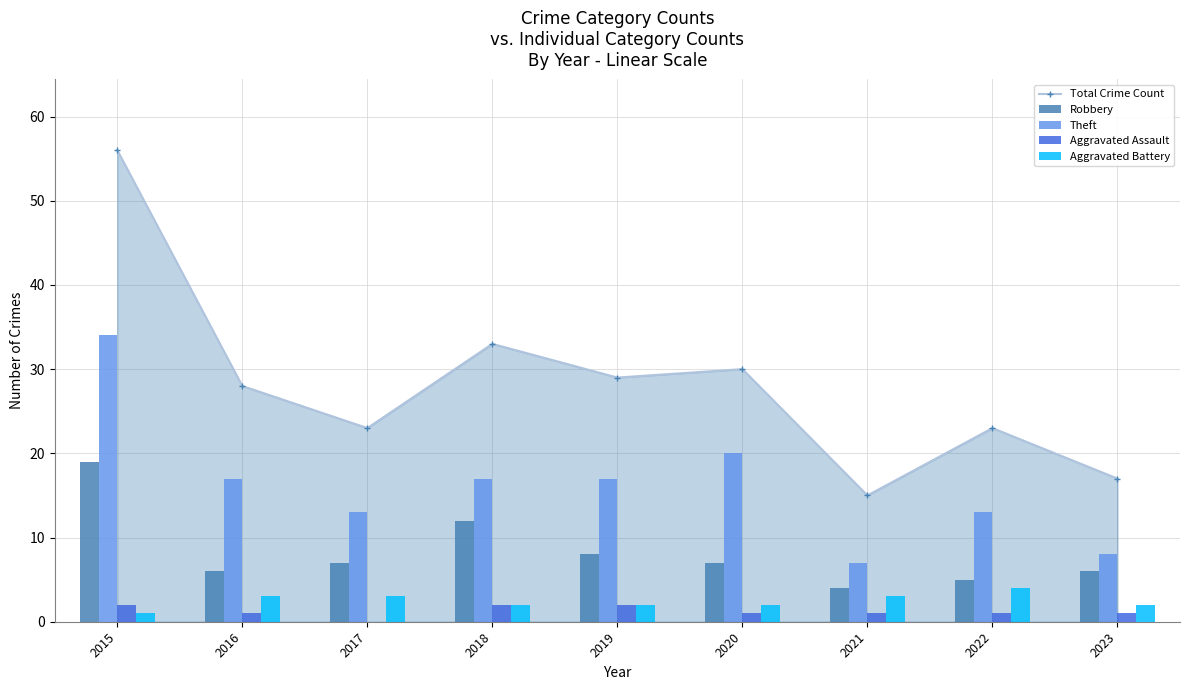

Which category has the highest value in the Aggravated Assault series?

2015